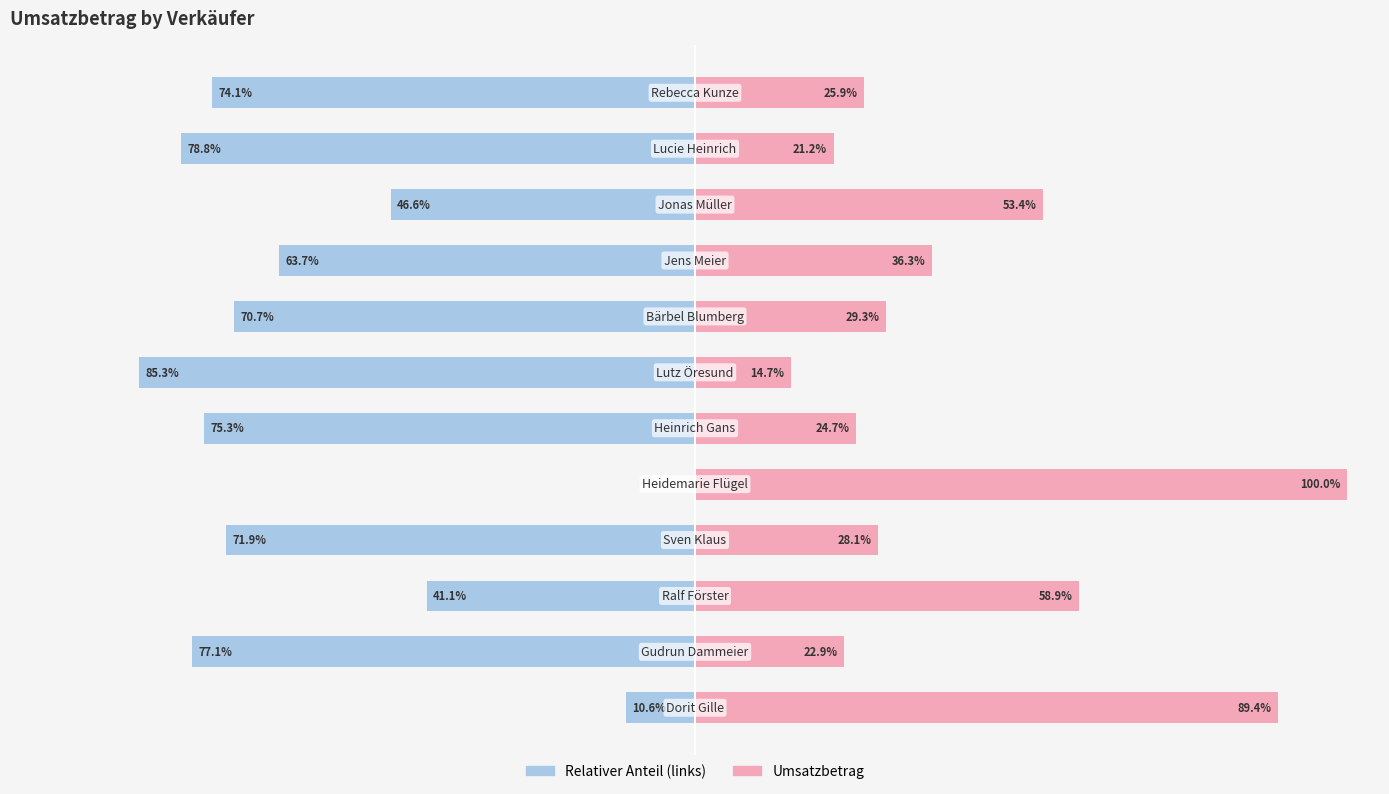

List the labels in order of Umsatzbetrag (relativ links) value, smallest first.

6, 10, 1, 5, 11, 3, 7, 8, 9, 2, 0, 4